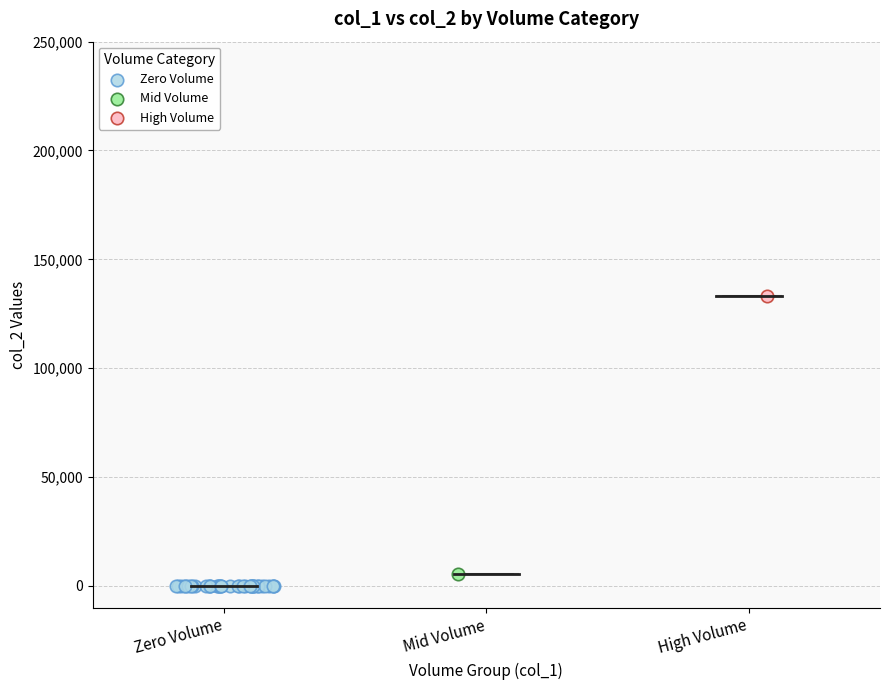

What are all the series names shown in the legend?

Zero Volume, Mid Volume, High Volume